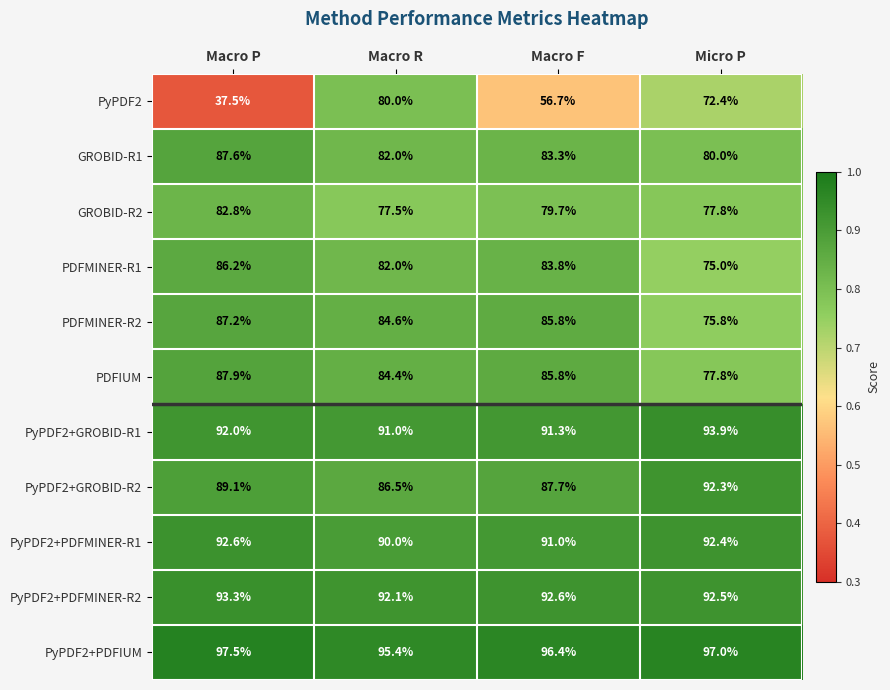

List the series in order of their peak value, lowest first.

PyPDF2, GROBID-R2, PDFMINER-R1, PDFMINER-R2, GROBID-R1, PDFIUM, PyPDF2+GROBID-R2, PyPDF2+PDFMINER-R1, PyPDF2+PDFMINER-R2, PyPDF2+GROBID-R1, PyPDF2+PDFIUM